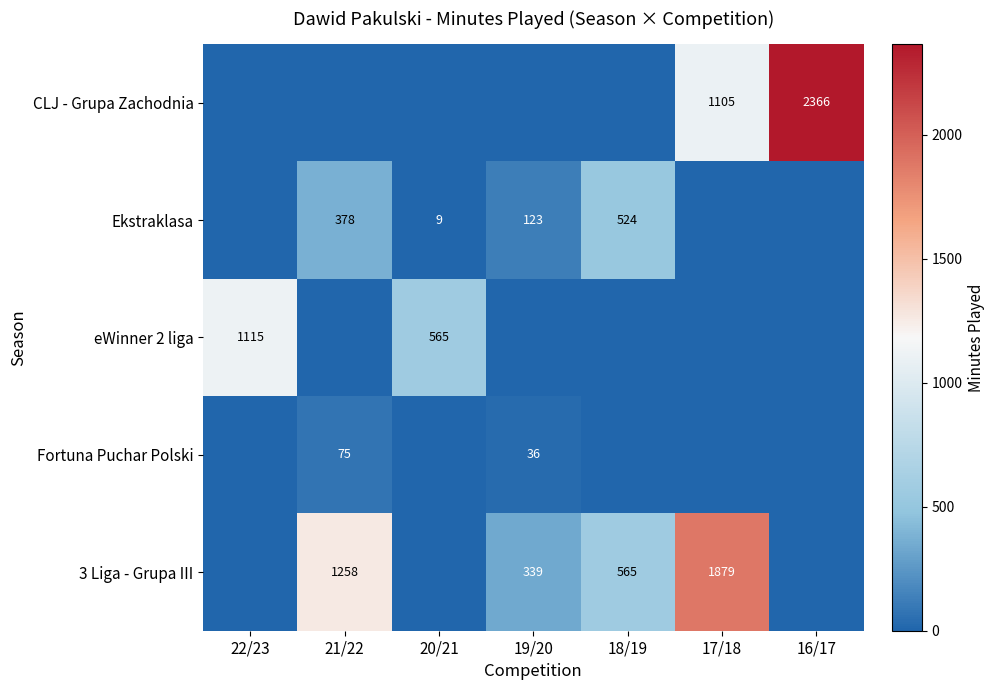

The value of Ekstraklasa at 20/21 is 9. True or false?

True